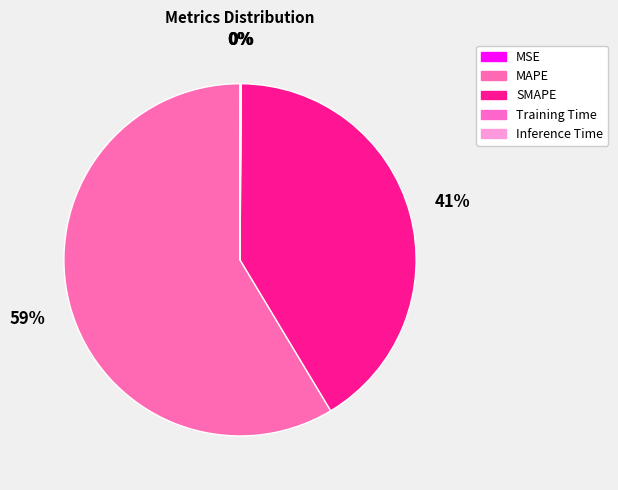

How many segments does this pie chart have?

5